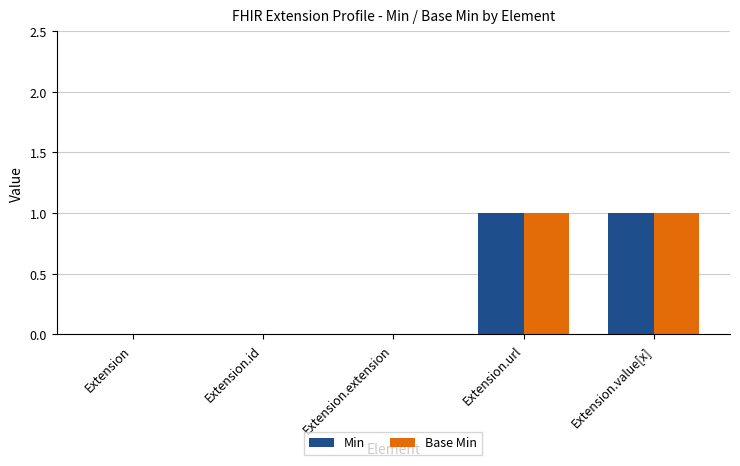

The Base Min series shows 0 at Extension. True or false?

True